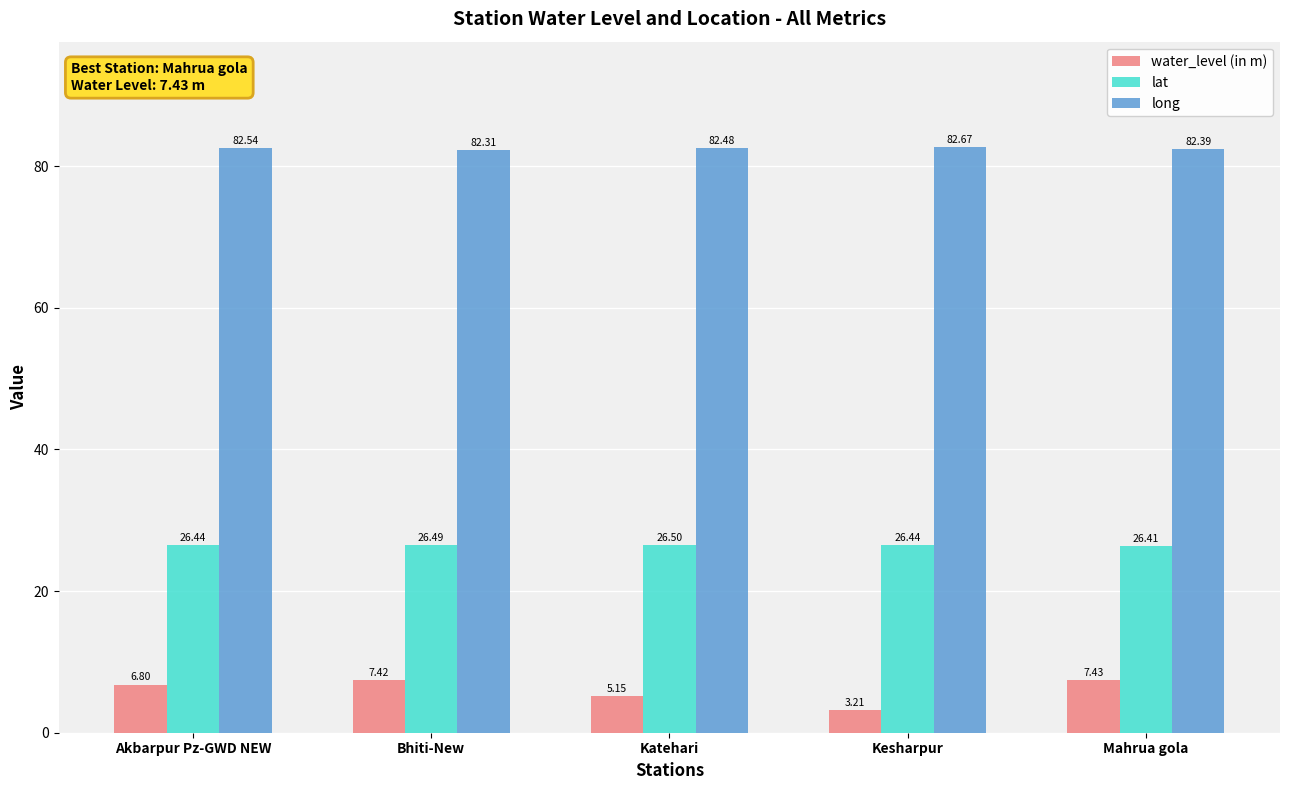

Which label corresponds to the largest value in the chart?

Kesharpur